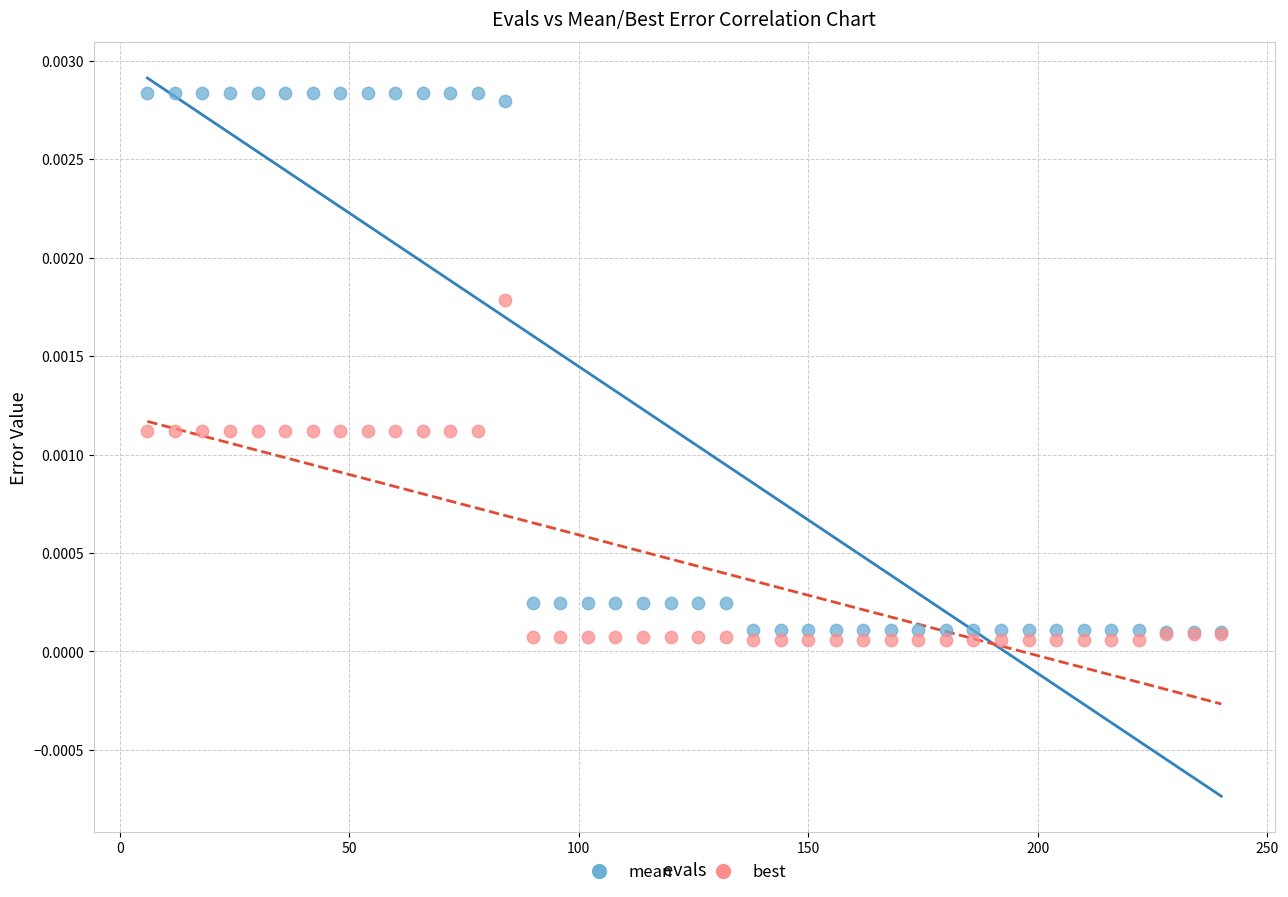

Which series reaches the maximum Y coordinate?

mean